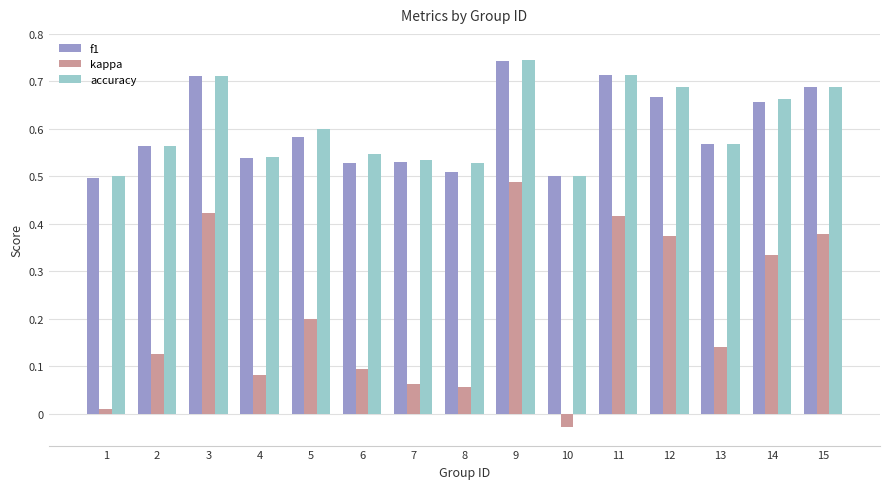

Are the bars horizontal?

No